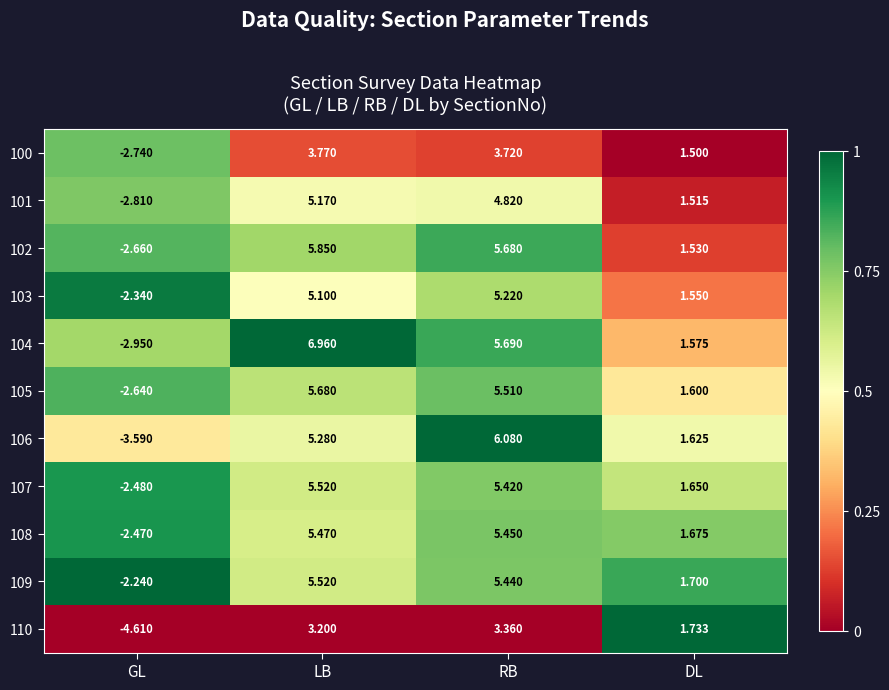

Which label corresponds to the largest value in the chart?

LB